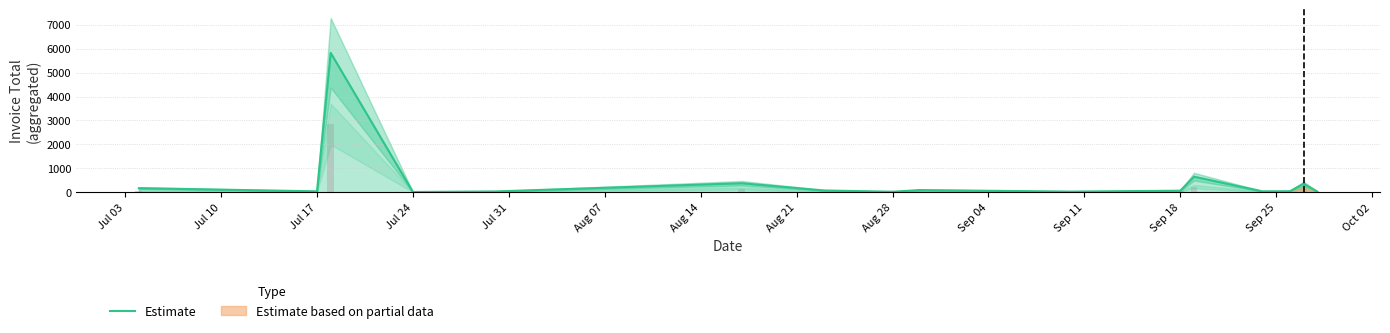

What is the highest value of the Estimate series?

5826.3